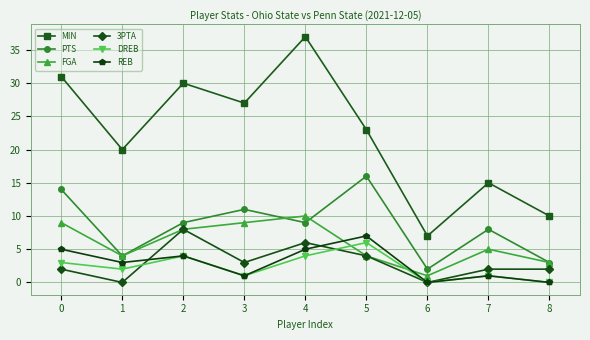

What is the total value across all series at 4?

71